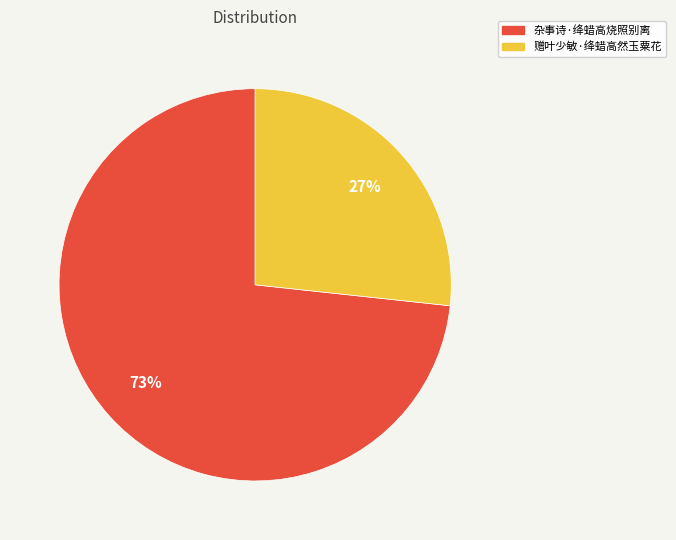

To the nearest percent, what percentage of the pie is 赠叶少敏·绛蜡高然玉粟花?

27%